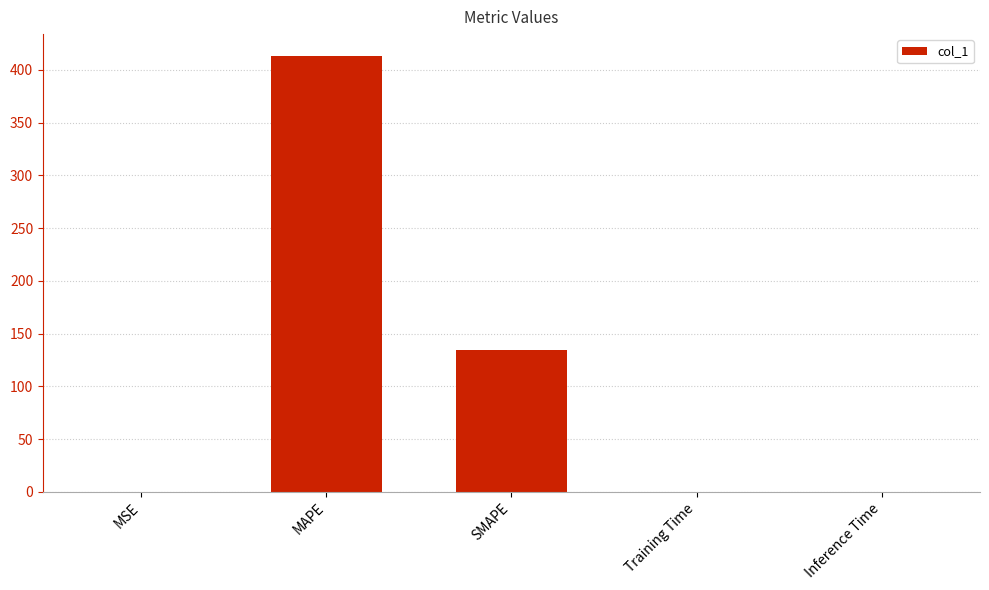

What is the approximate value at MSE?

0.2